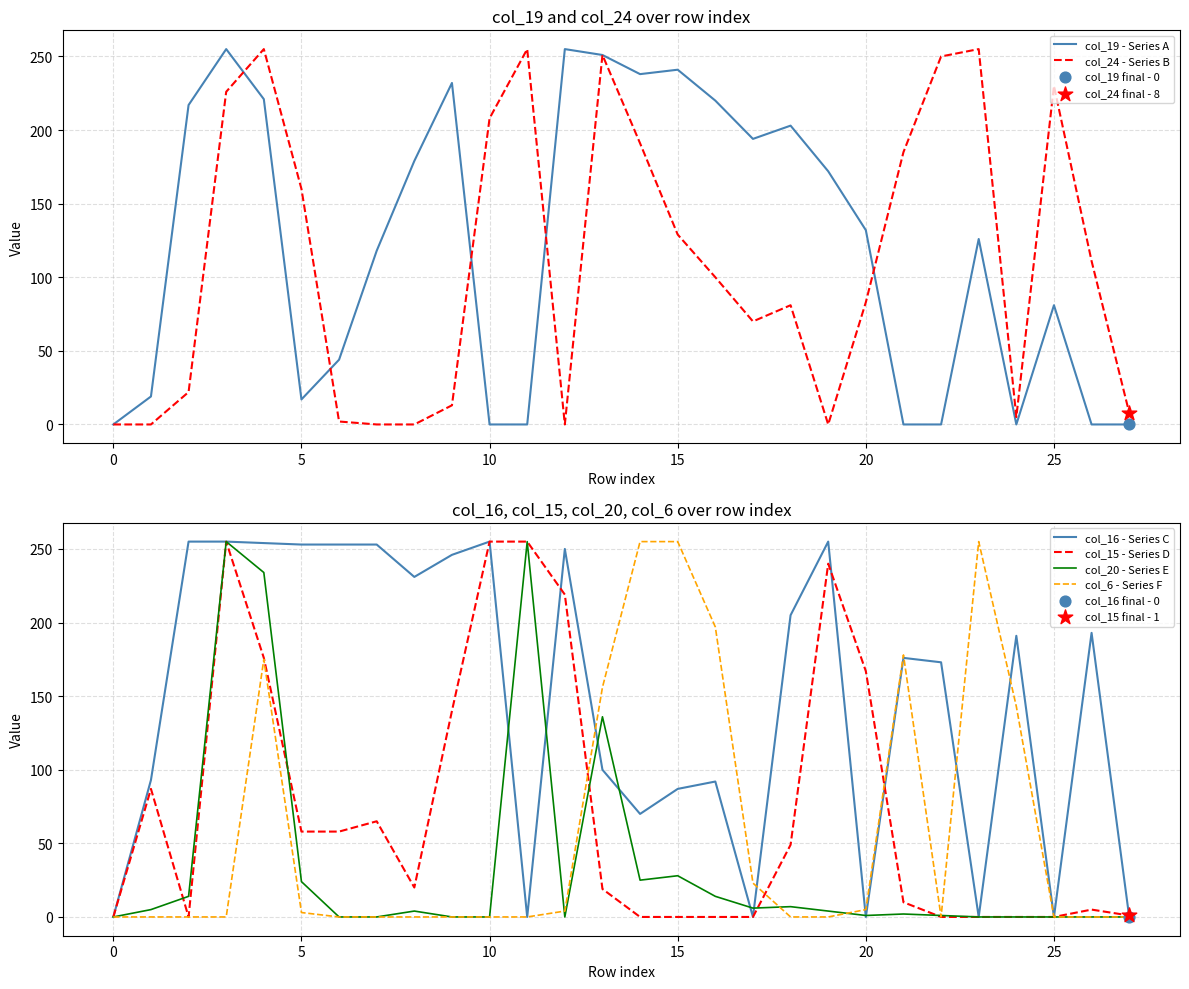

Which series has the widest spread of Y values?

col_19 - Series A